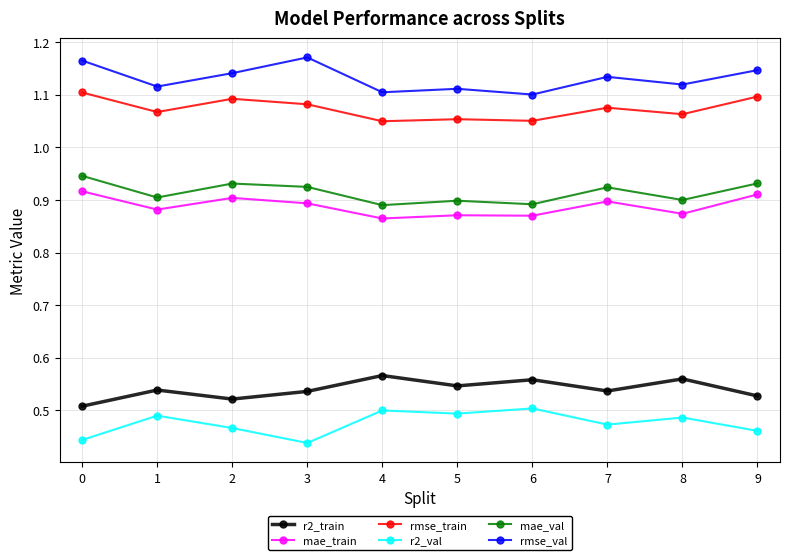

At which category does r2_train reach its first local valley?

2